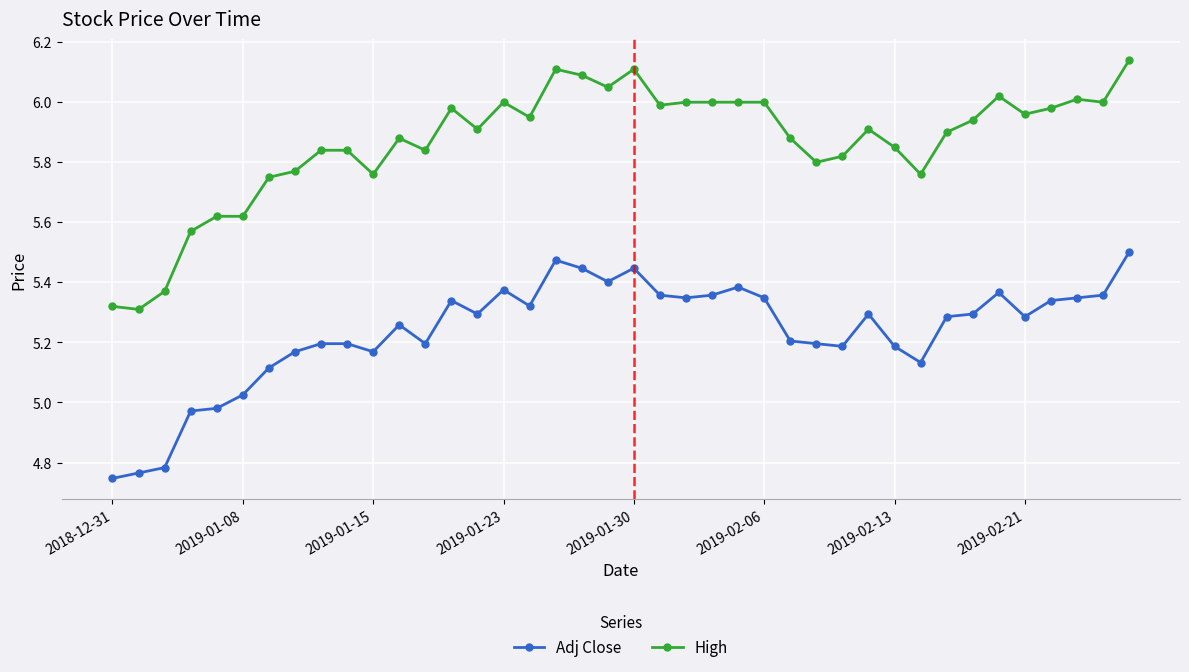

Which series has the largest total across all categories?

High